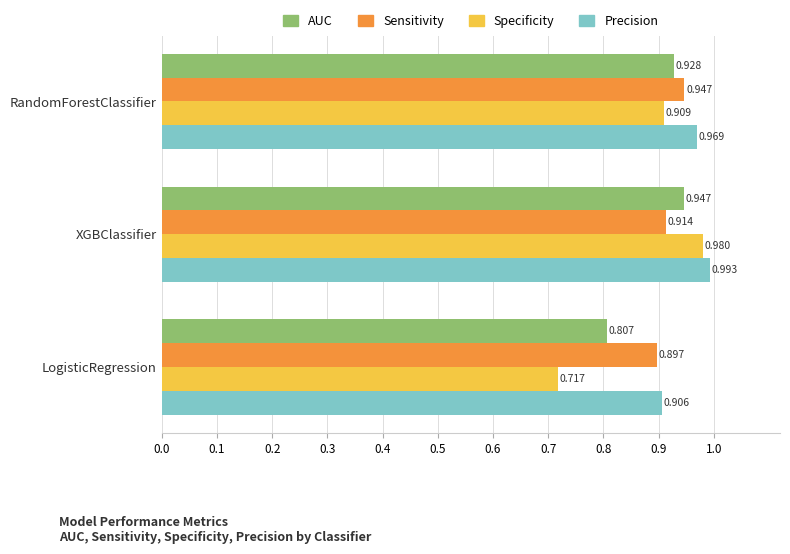

List the labels in order of Specificity value, smallest first.

LogisticRegression, RandomForestClassifier, XGBClassifier